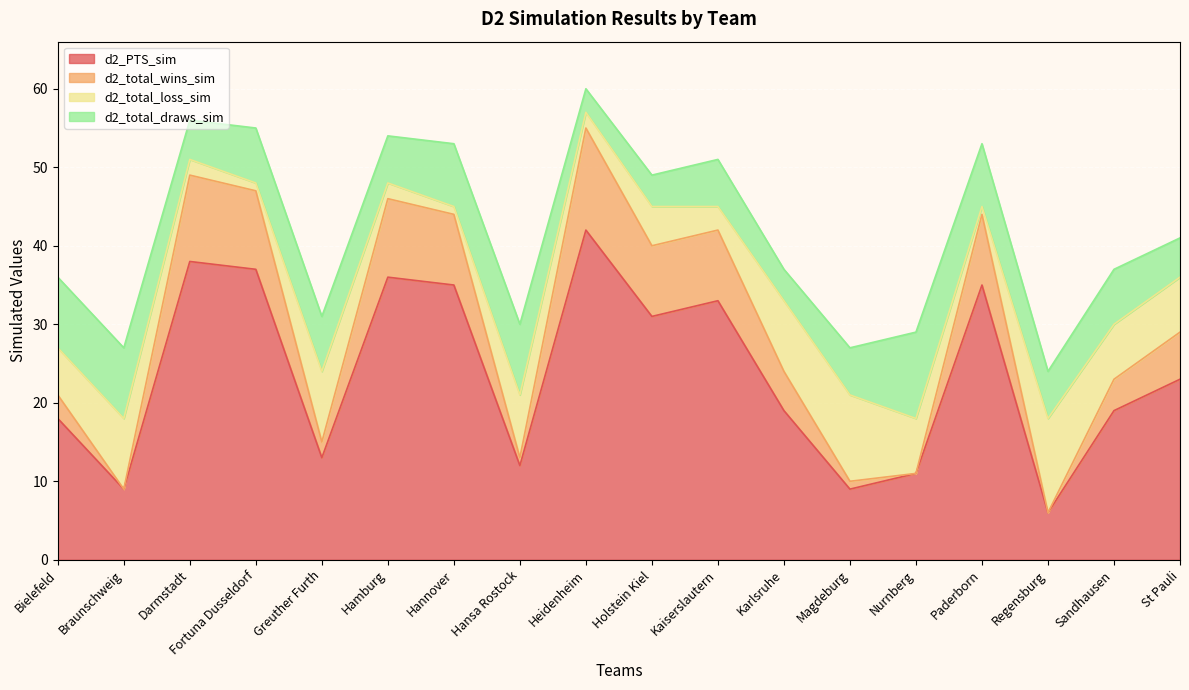

What is the minimum value shown in the chart?

6